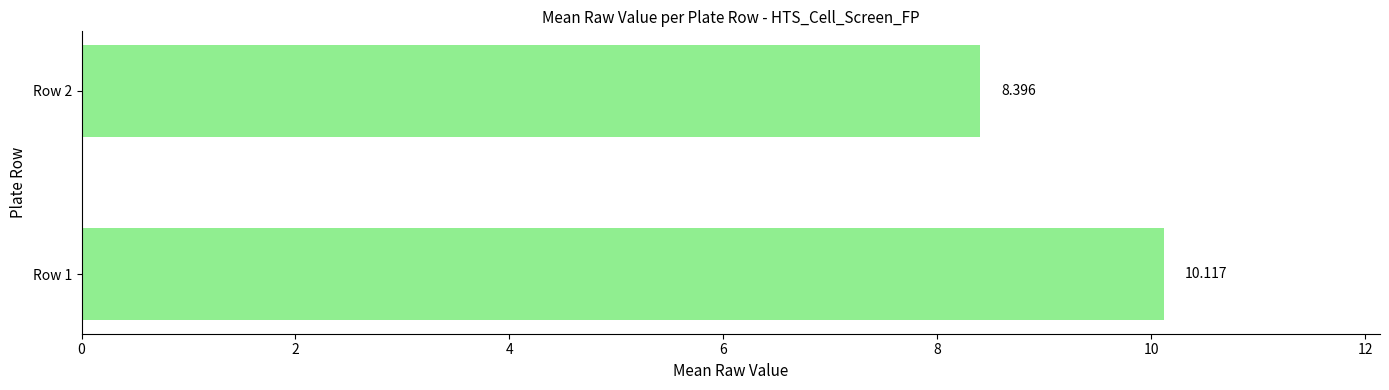

What is the maximum value shown in the chart?

10.1